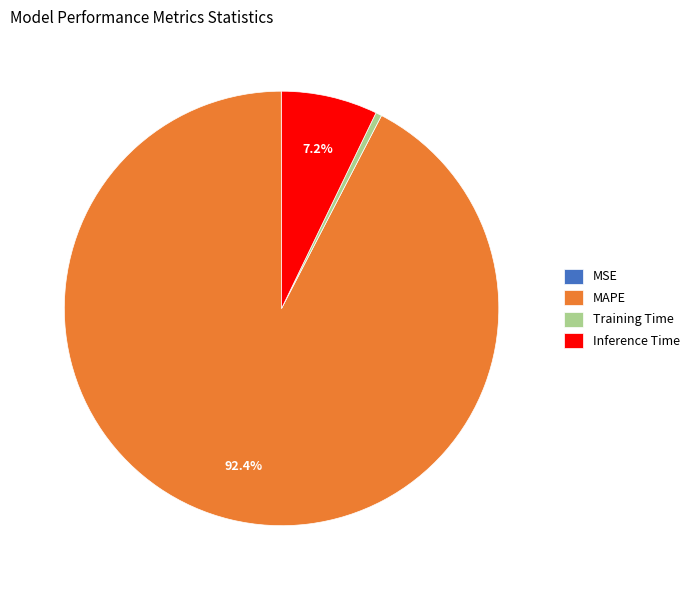

To the nearest percent, what portion does Inference Time represent?

7%